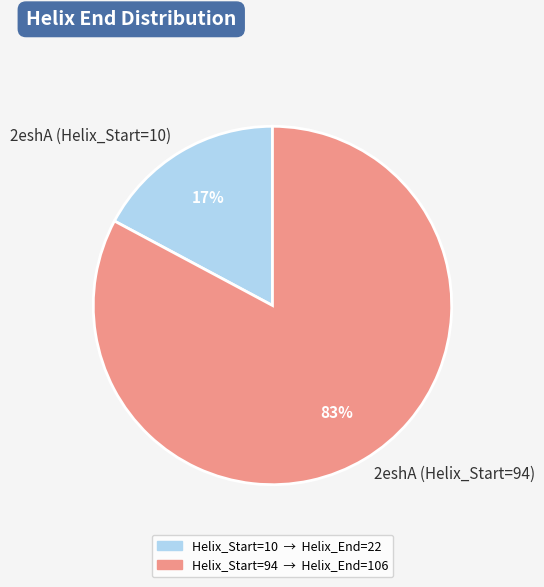

How many slices are in this pie chart?

2